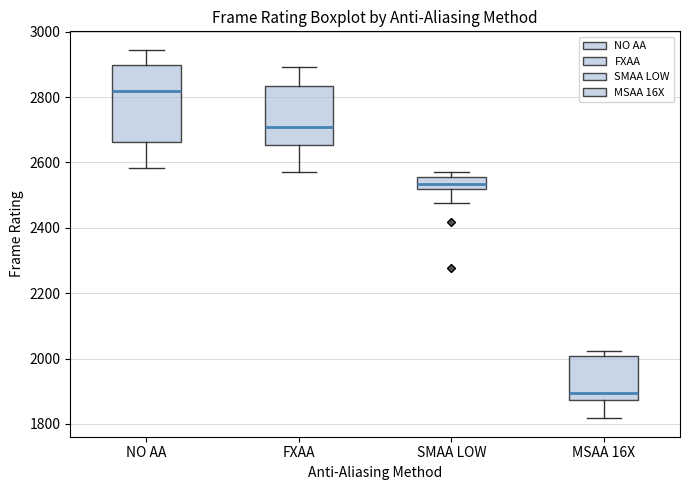

Where is the upper edge of the box for SMAA LOW on the y-axis? The values are not printed on the chart, so give them approximately, as read against the axis.

2560